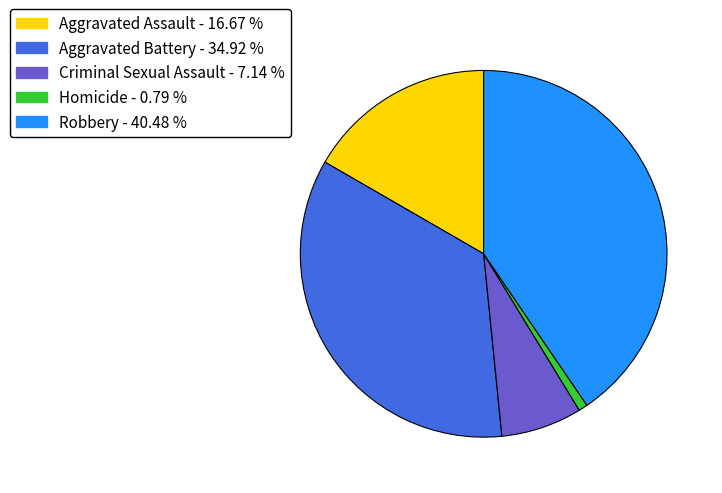

Is the sum of Criminal Sexual Assault and Aggravated Assault greater than half?

No